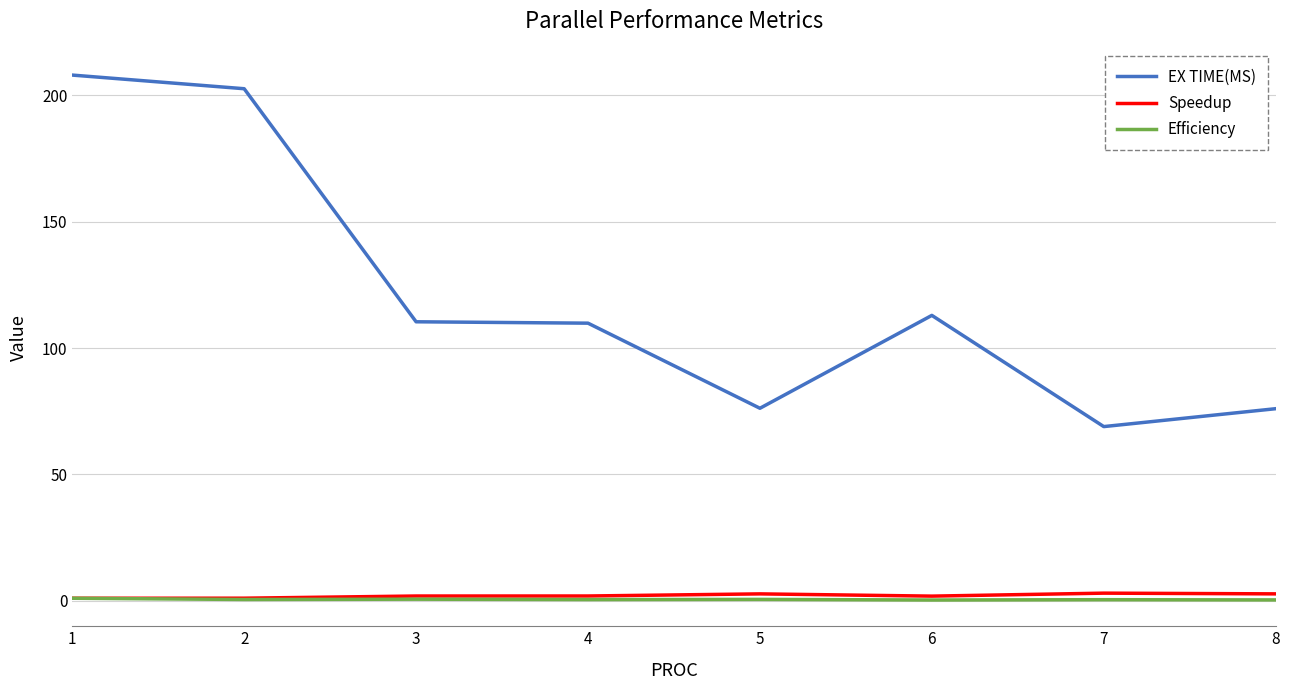

What is the sum of the Efficiency values at 1 and 4?

1.5